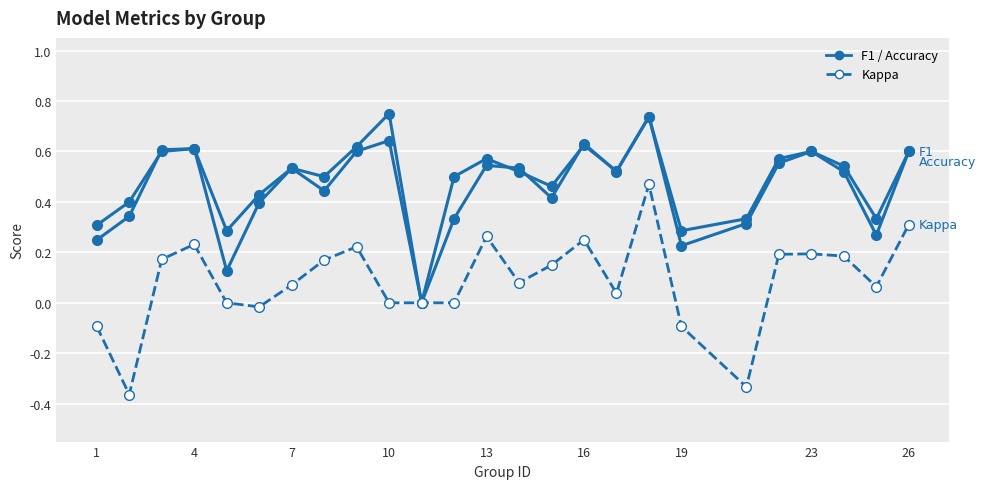

How many distinct data groups are displayed?

3